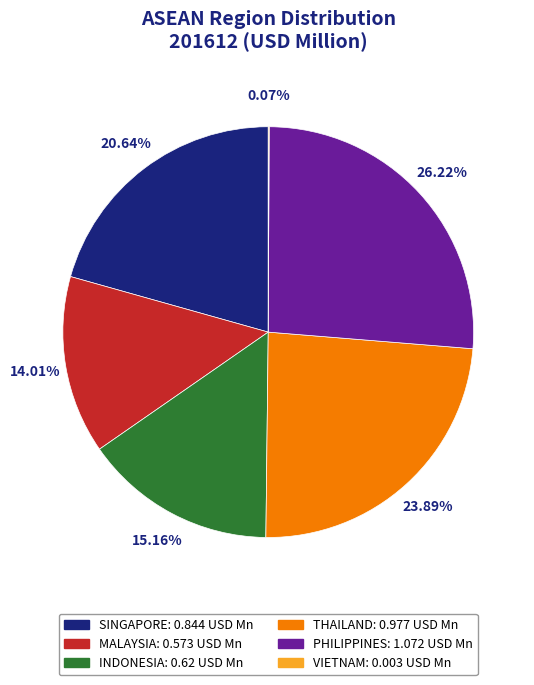

The INDONESIA slice represents 25% of the pie. True or false?

False